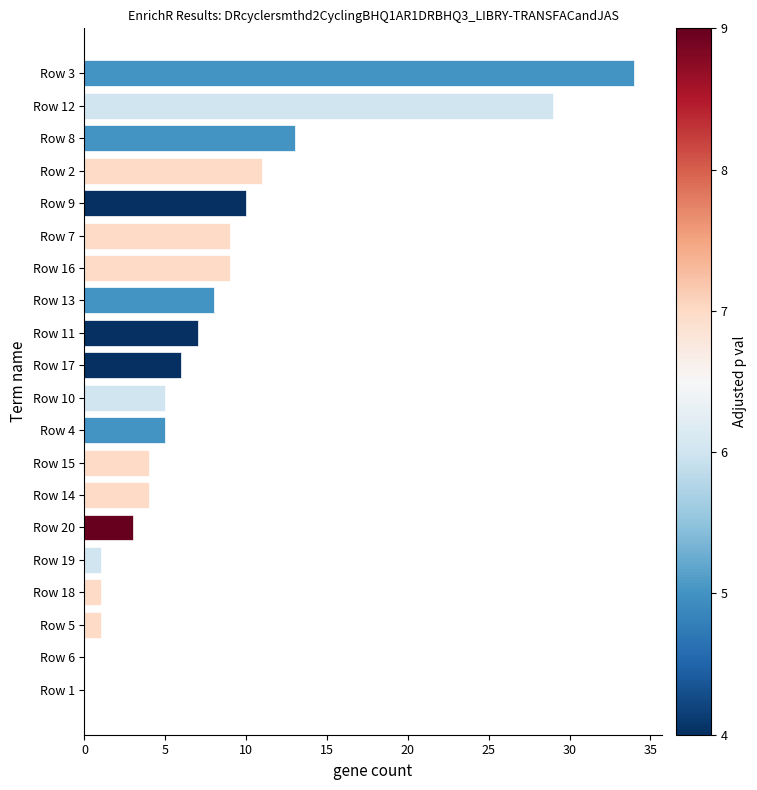

What is the sum of all values?

160